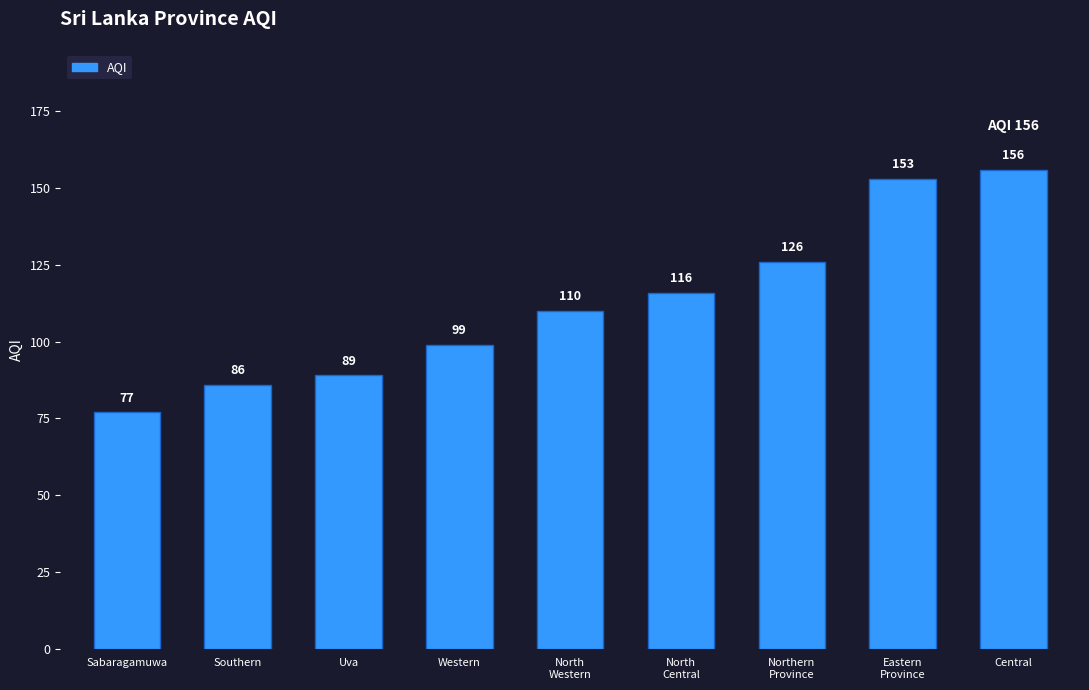

Reading left to right, what are all the values shown in this chart?

Sabaragamuwa=77	Southern=86	Uva=89	Western=99	North
Western=110	North
Central=116	Northern
Province=126	Eastern
Province=153	Central=156